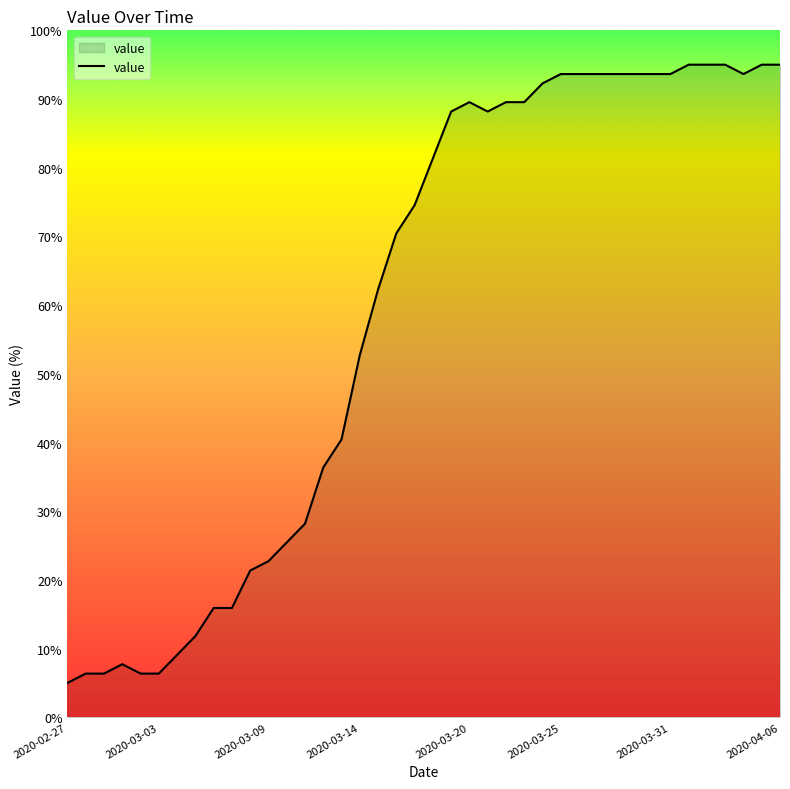

What is the difference between the maximum and minimum values?

90.0